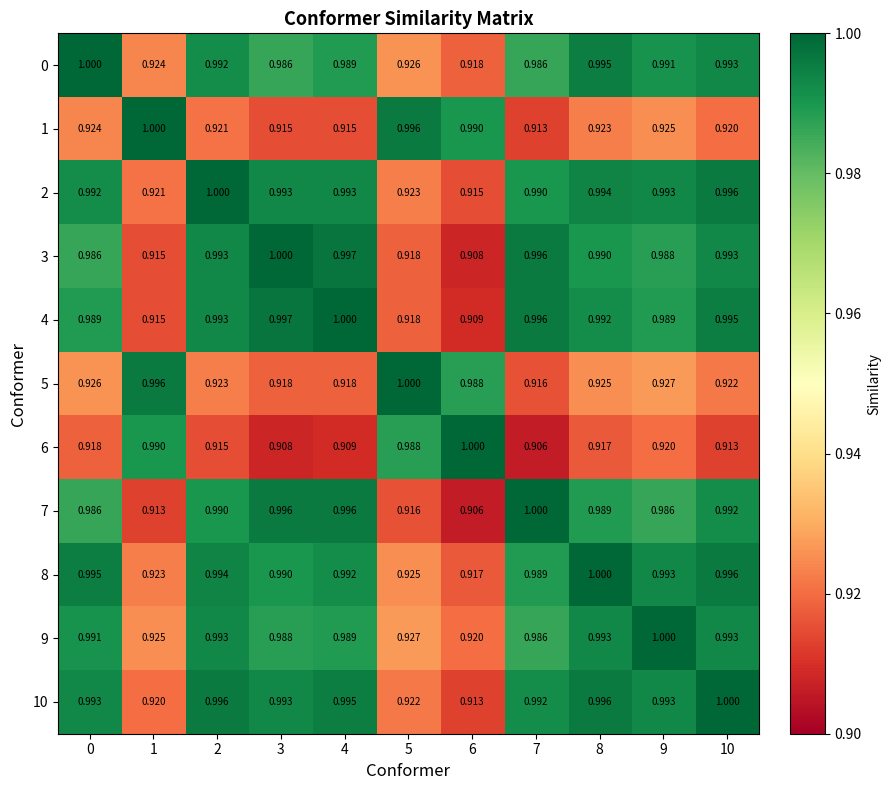

What is the total value across all series at 3?

10.7